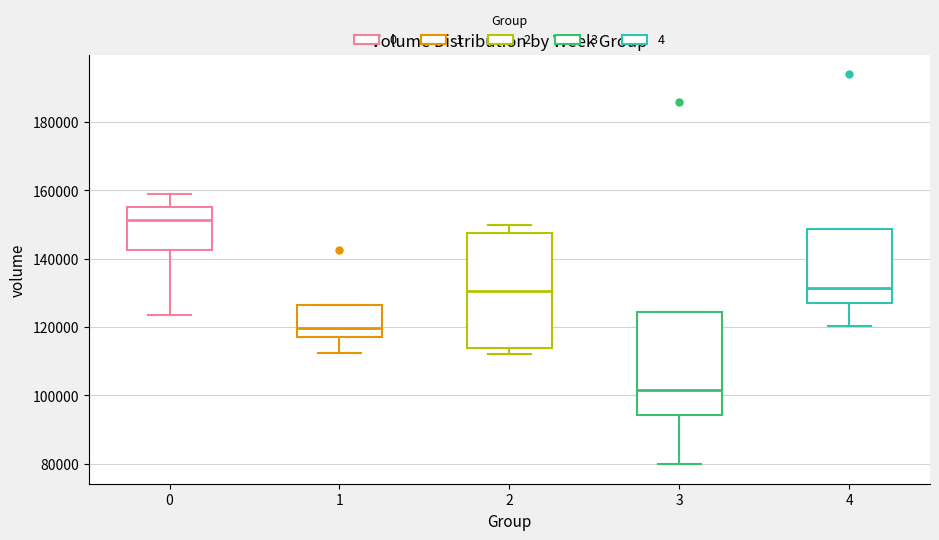

Comparing the boxes themselves (not the whiskers), which one is the tallest?

2